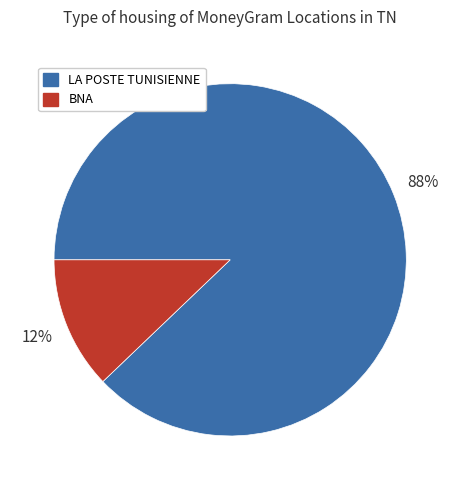

To the nearest percent, what is the average slice percentage?

50%